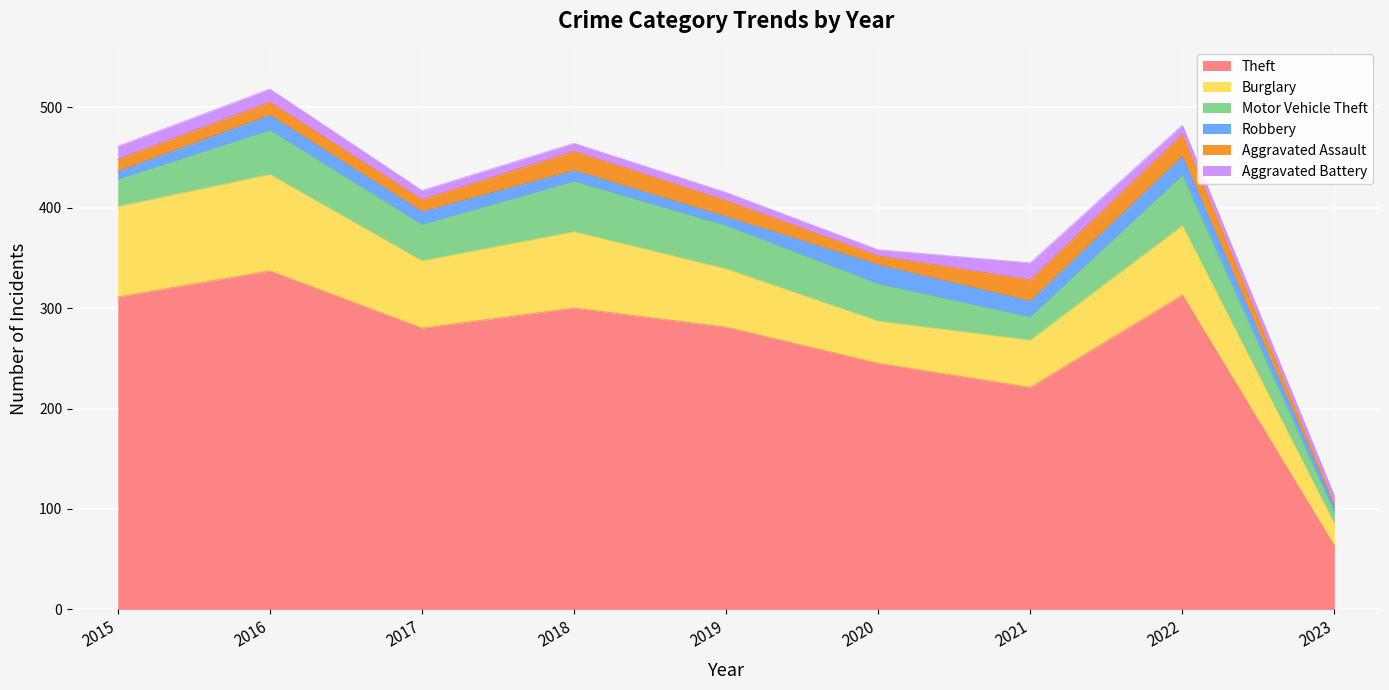

Between 2016 and 2021, which is larger?

2016